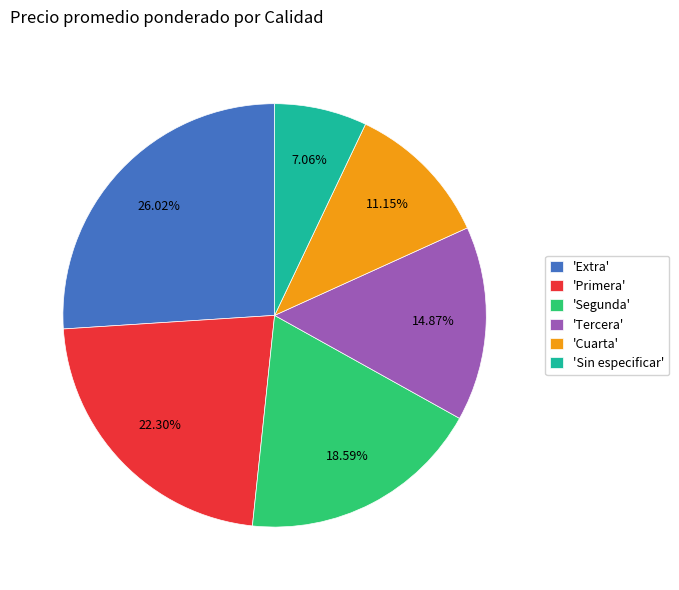

Do 'Tercera' and 'Extra' together represent more than half of the pie?

No